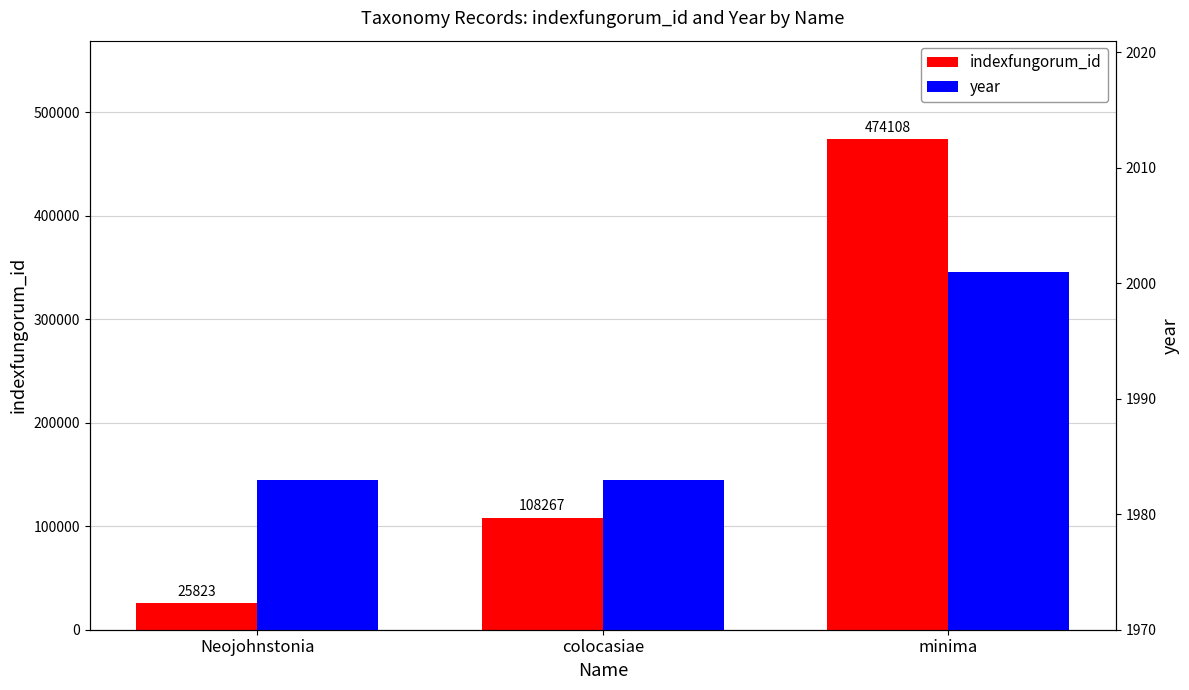

What is the value of the year bar at the 1st from the left?

1983